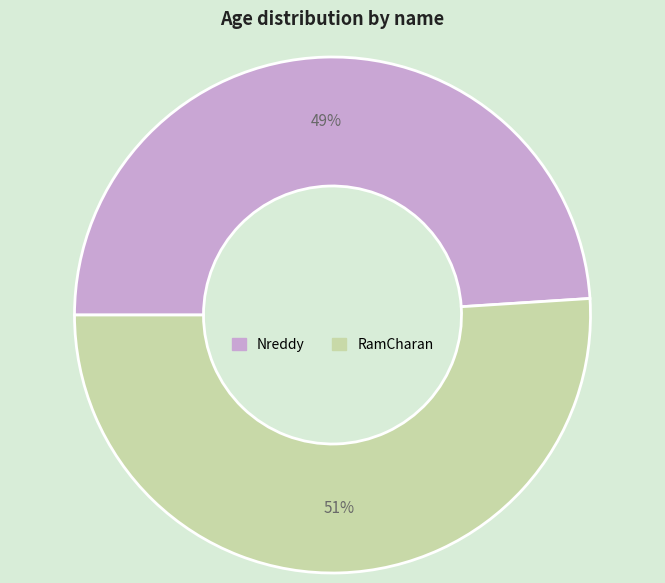

Does Nreddy account for over 50% of the chart?

No